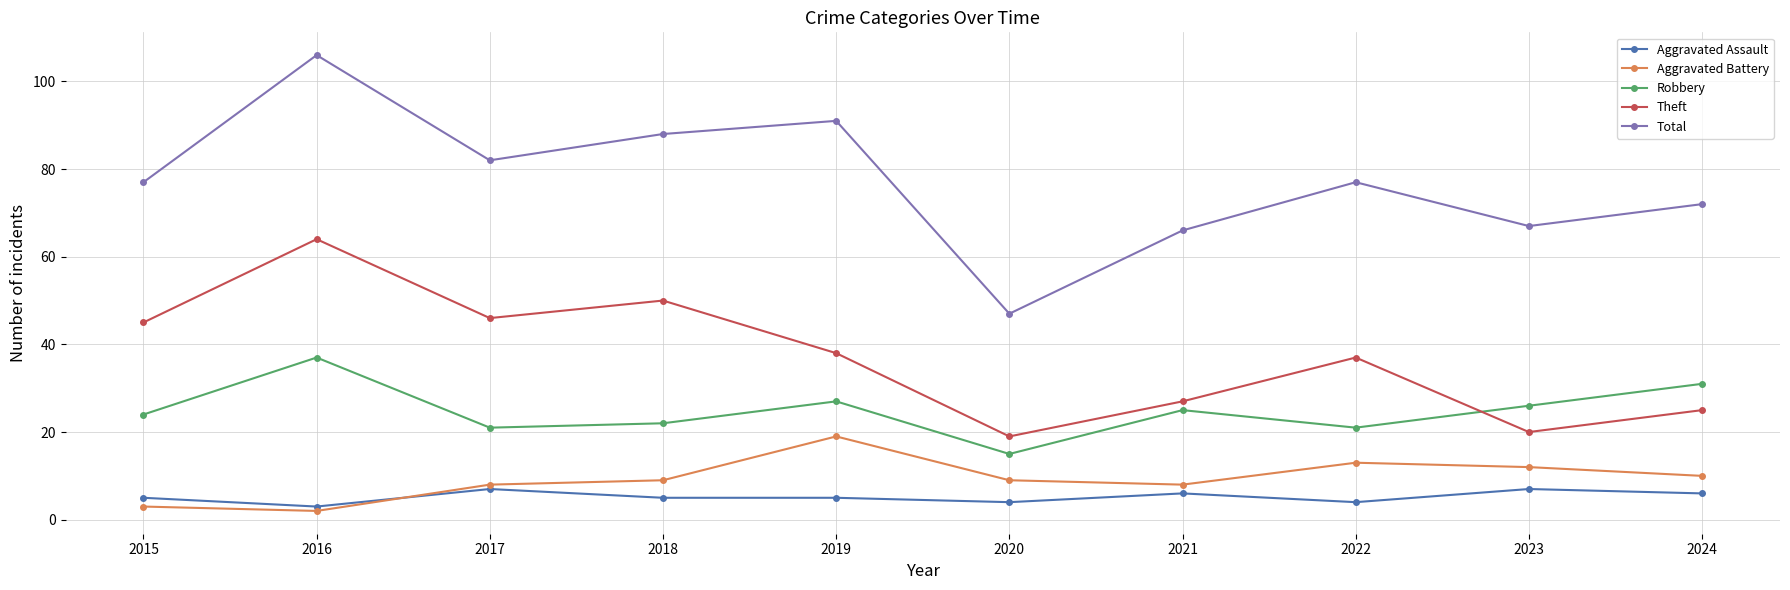

Rank the series by their maximum value, from lowest to highest.

Aggravated Assault, Aggravated Battery, Robbery, Theft, Total